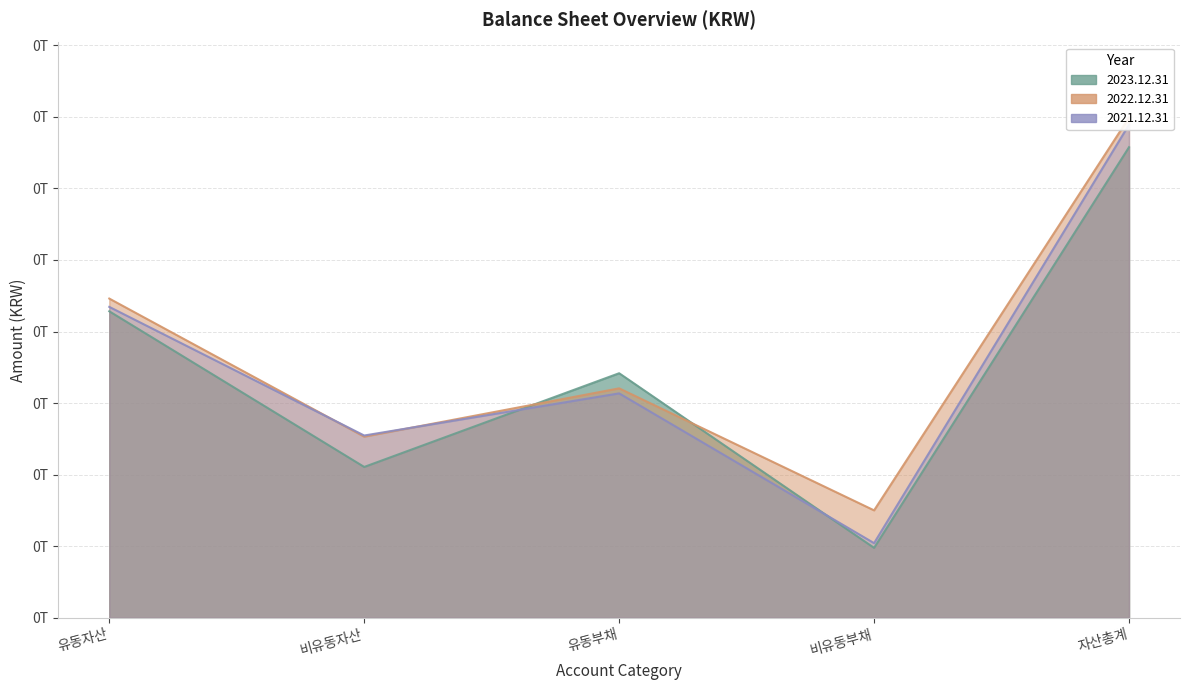

What is the total value across all series at 비유동부채?

175945755335